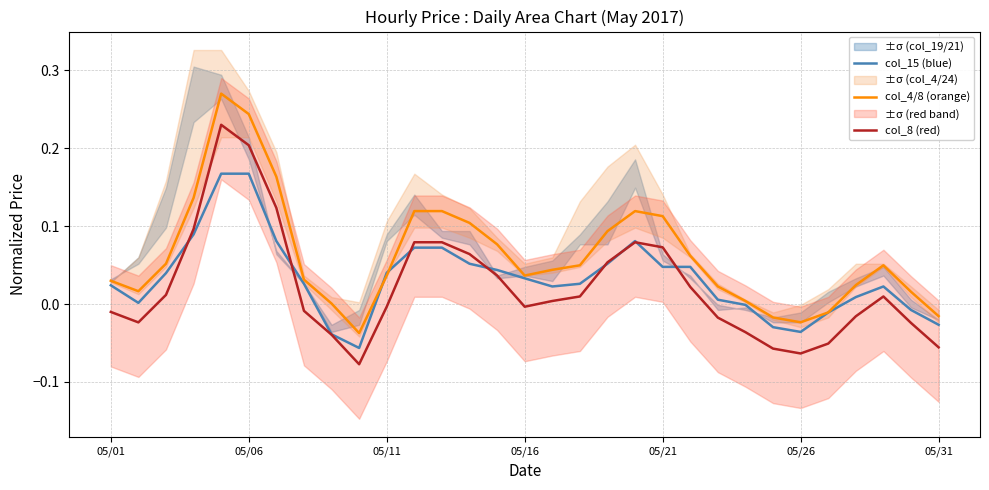

True or false: col_15 (blue) has a value of 0.0 at 18.

False